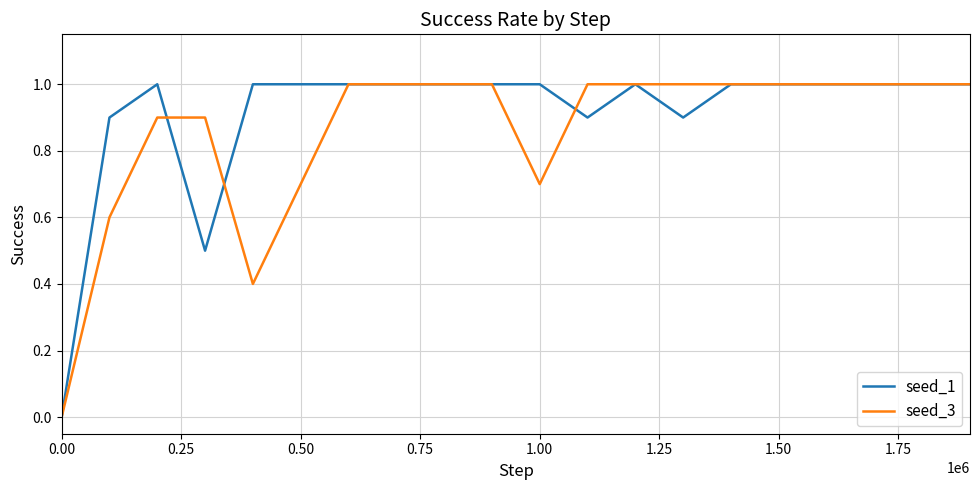

Rank the series by their average value, from lowest to highest.

seed_3, seed_1